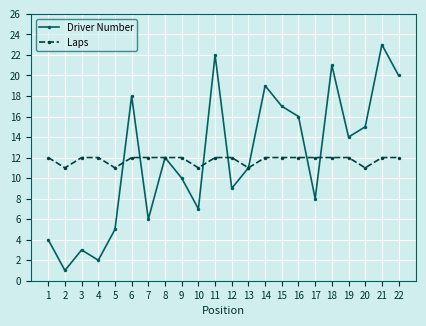

True or false: Driver Number has a value of 18 at 6.

True